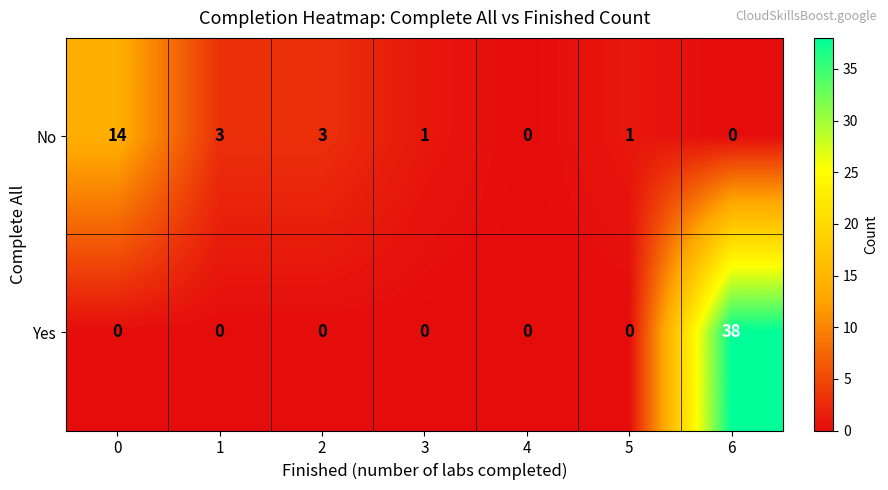

Rank the series at 0 from lowest to highest value.

Yes, No